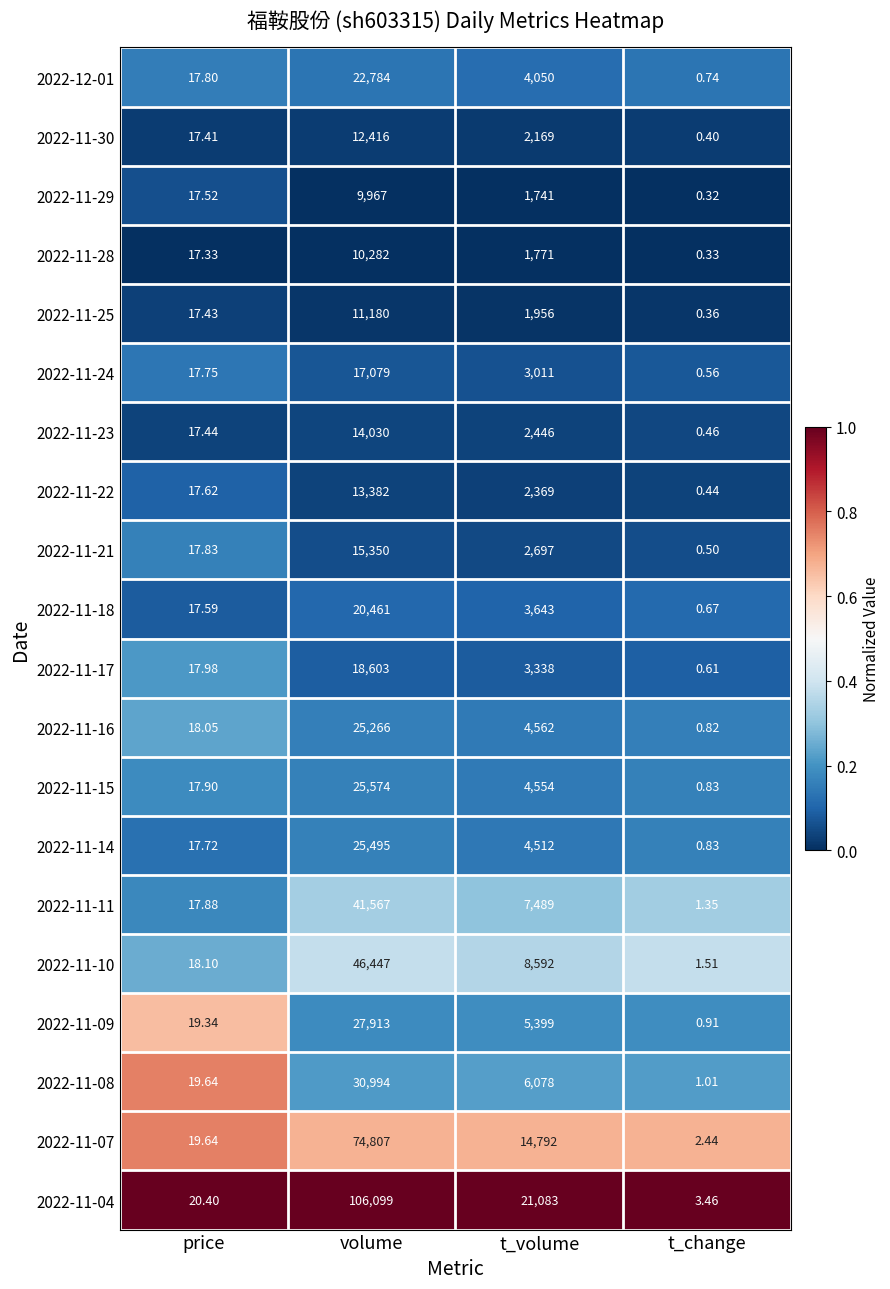

At which label does 2022-11-14 first exceed 4512?

volume